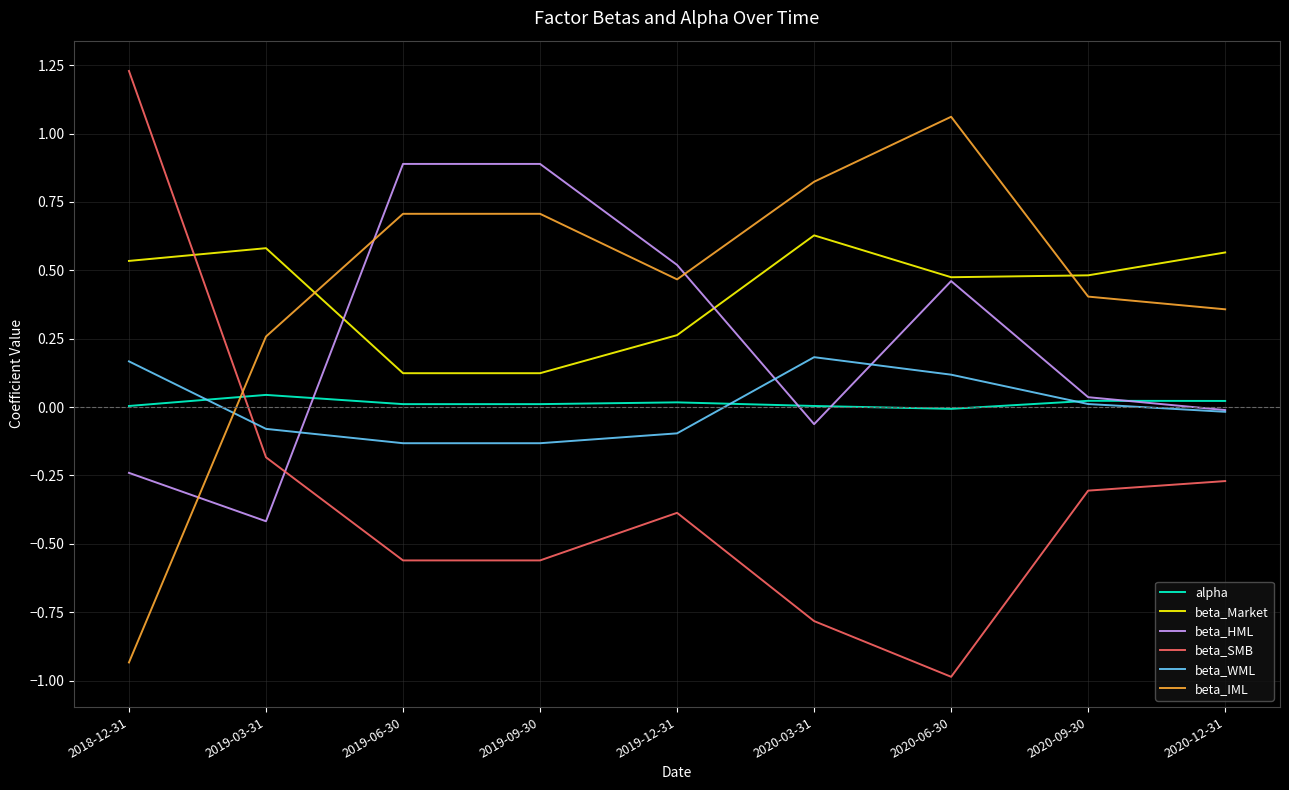

Which category has the lowest value across all series?

2020-06-30